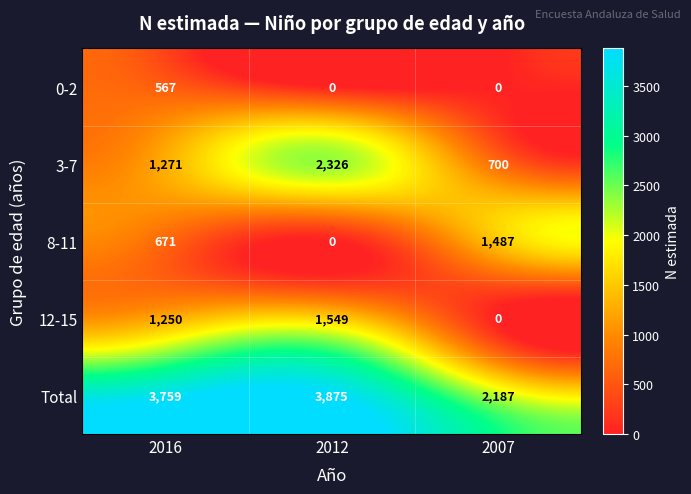

At which category is the sum across all series the highest?

2012